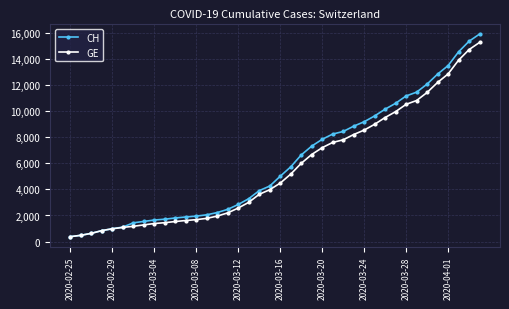

What is the sum of all GE values?

225656